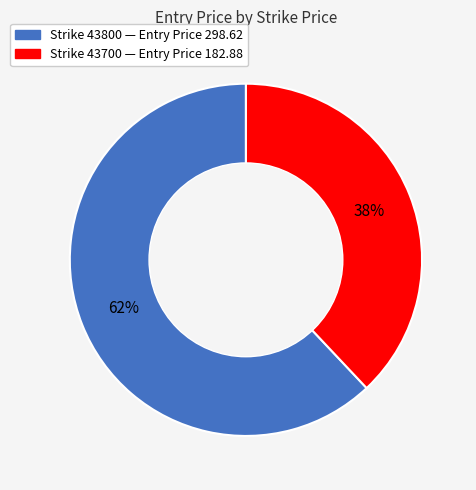

To the nearest percent, what is the difference between the largest and smallest slice percentages?

24%